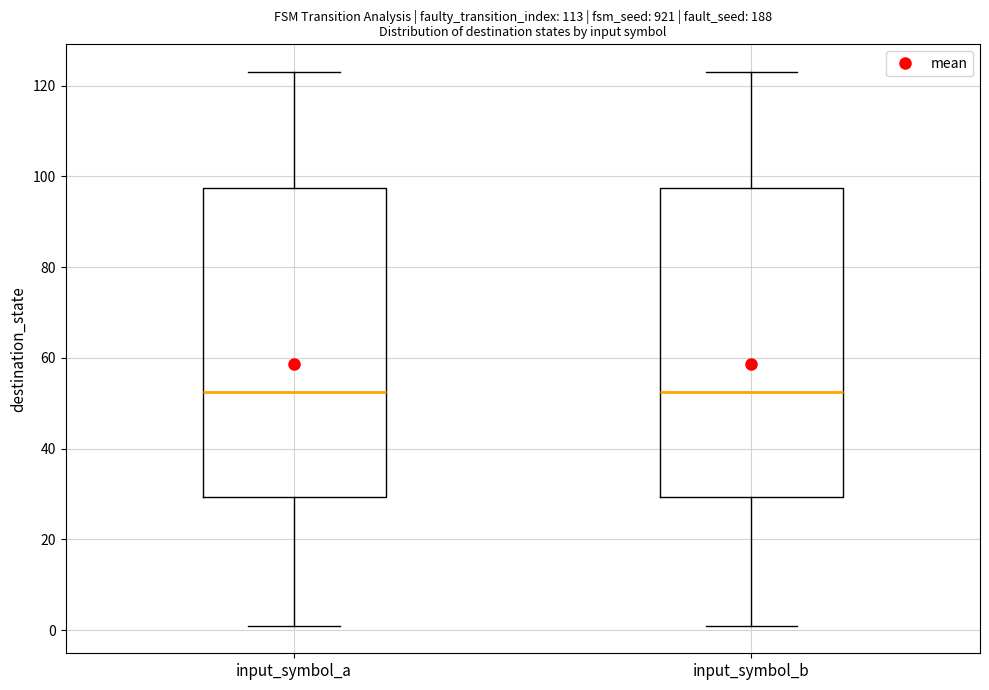

Reading left to right, read every box against the y-axis: the position of its median line, the range the box covers, and the ends of its whiskers. The values are not printed on the chart, so give them approximately, as read against the axis.

input_symbol_a: median 52, box 30 to 98, whiskers 2 to 124
input_symbol_b: median 52, box 30 to 98, whiskers 2 to 124